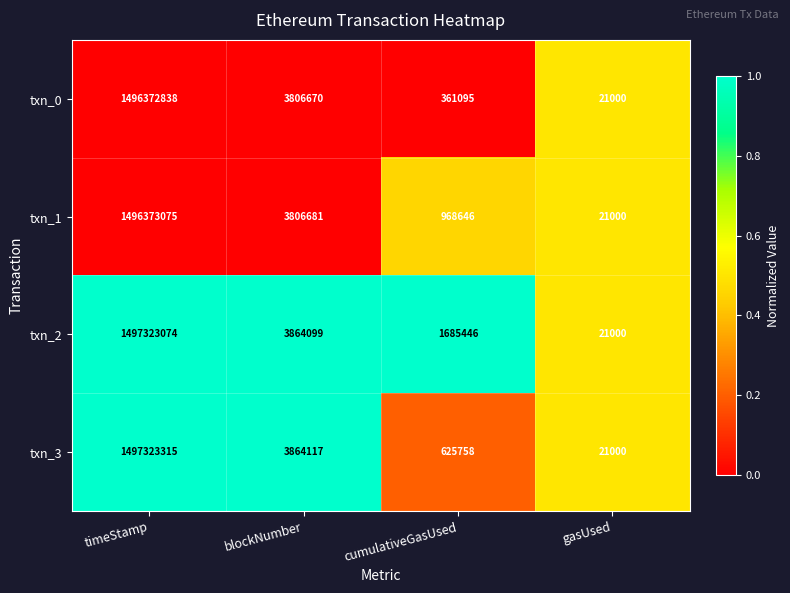

At which label is txn_3 closest to 748672157?

blockNumber